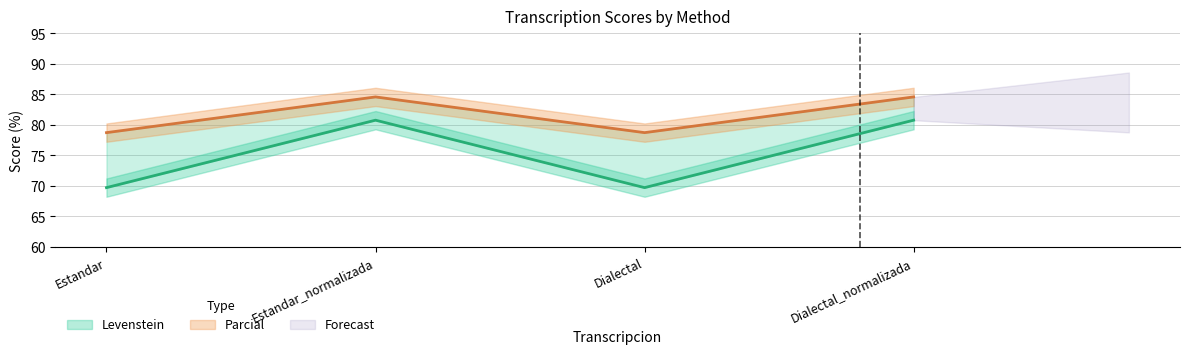

What is the spread (max minus min) of values at Dialectal?

9.0